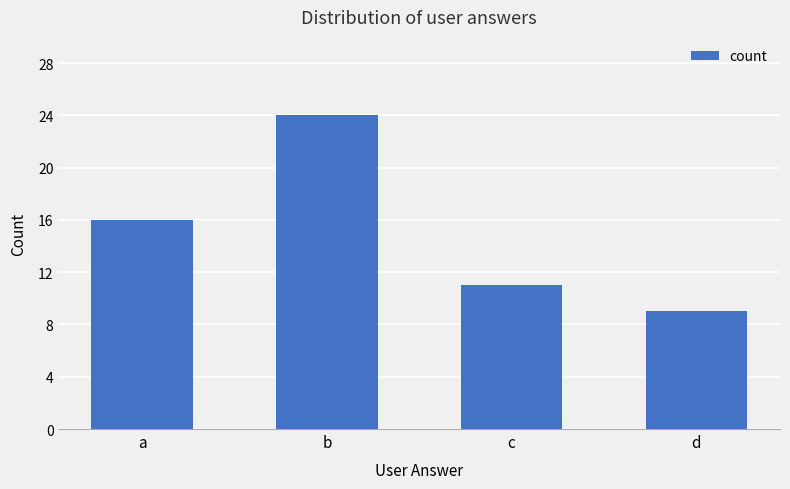

The chart shows a value of 16 at a. True or false?

True